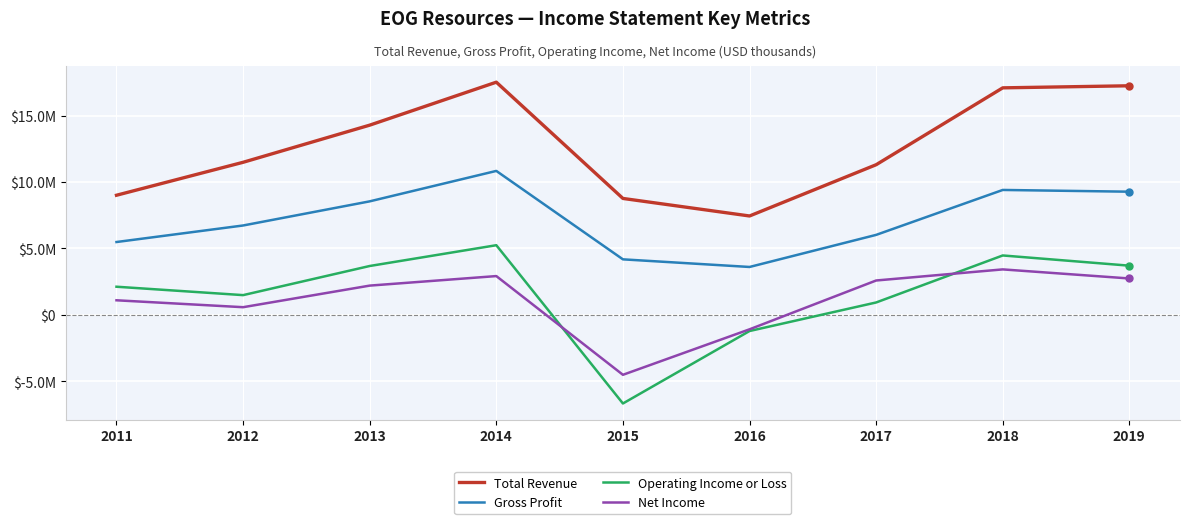

At how many categories does at least one series exceed 11172817?

6